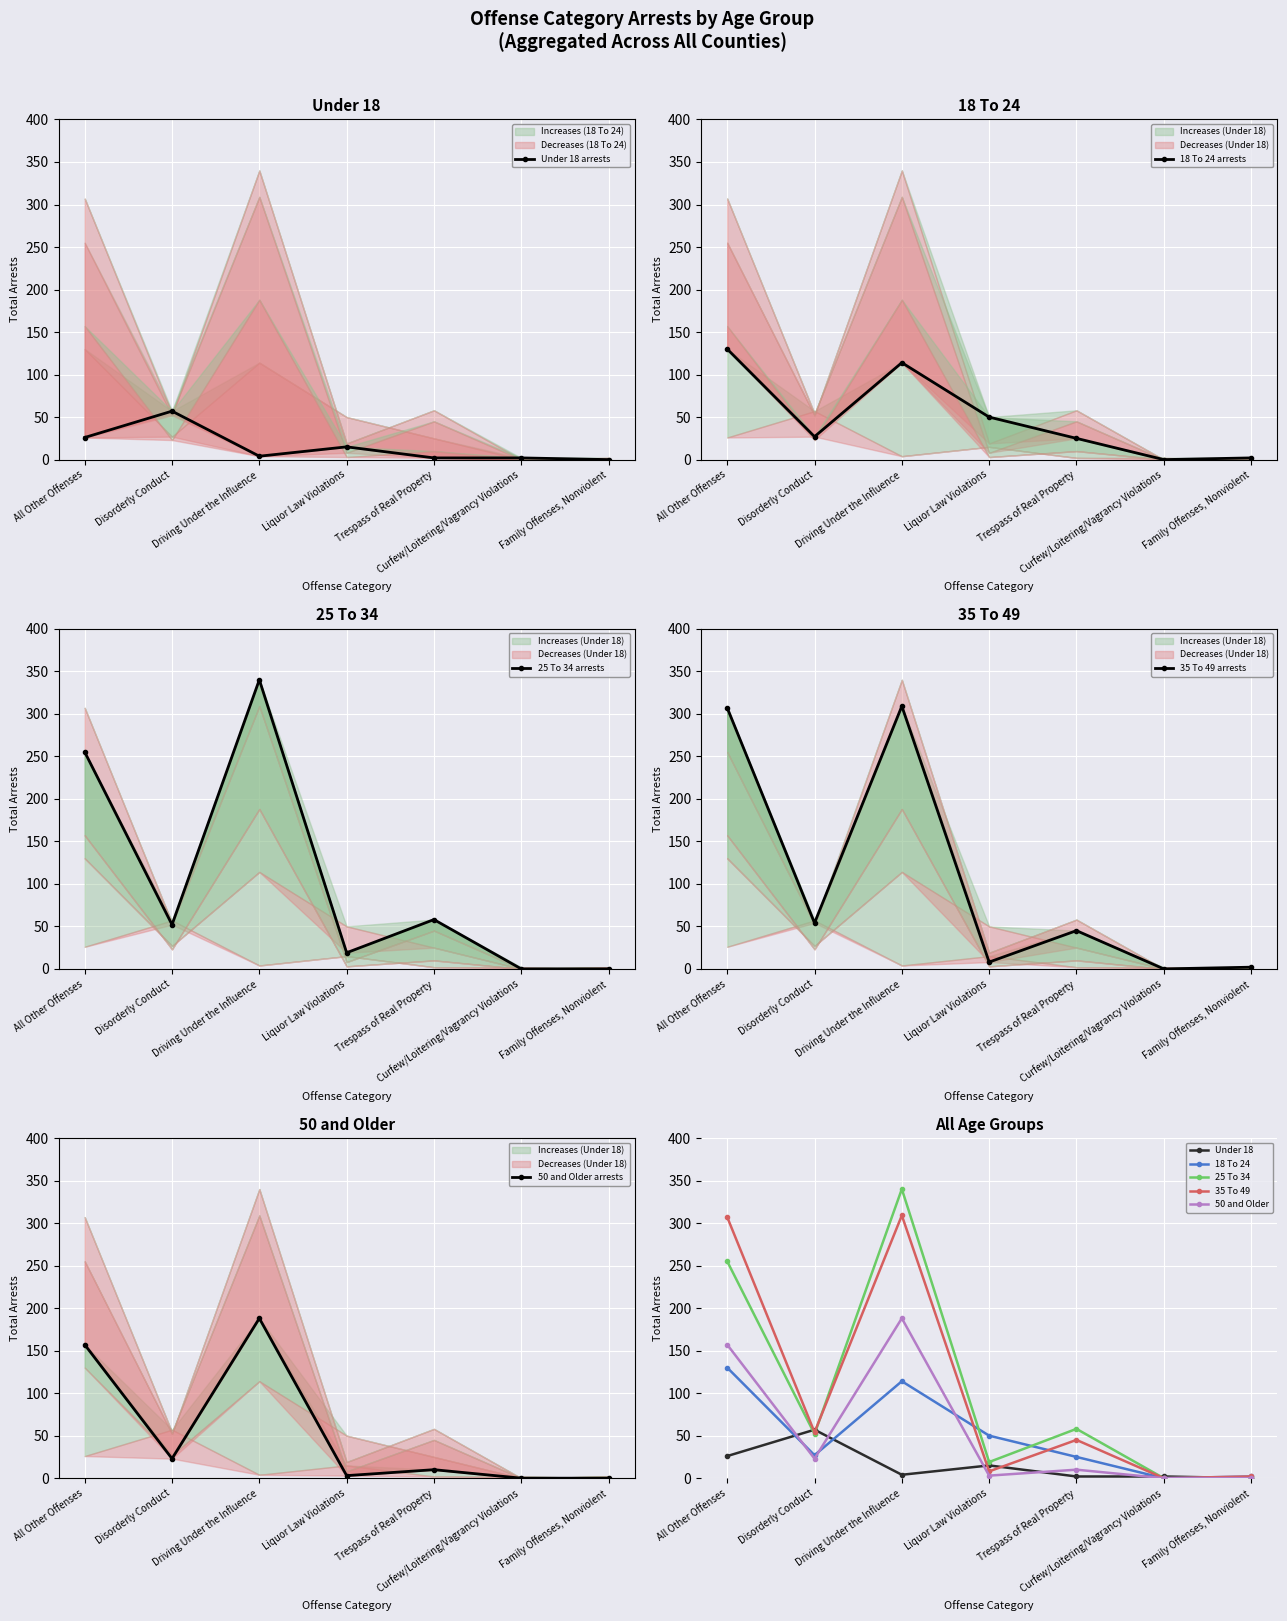

What is the spread (max minus min) of values at Driving Under the Influence?

336